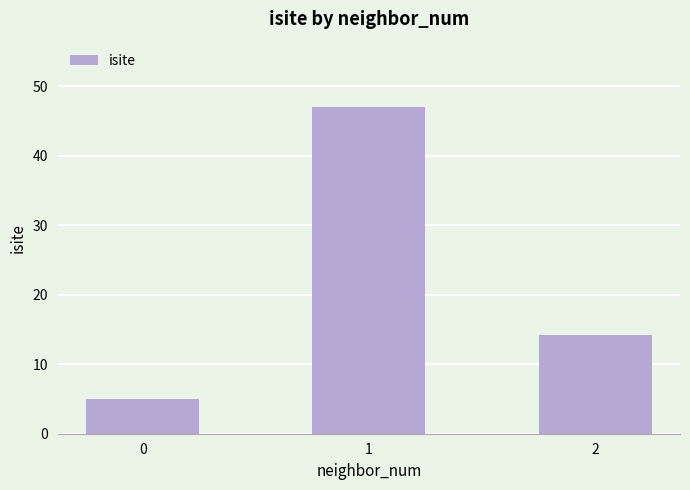

True or false: the data shows 20.4 at 2.

False